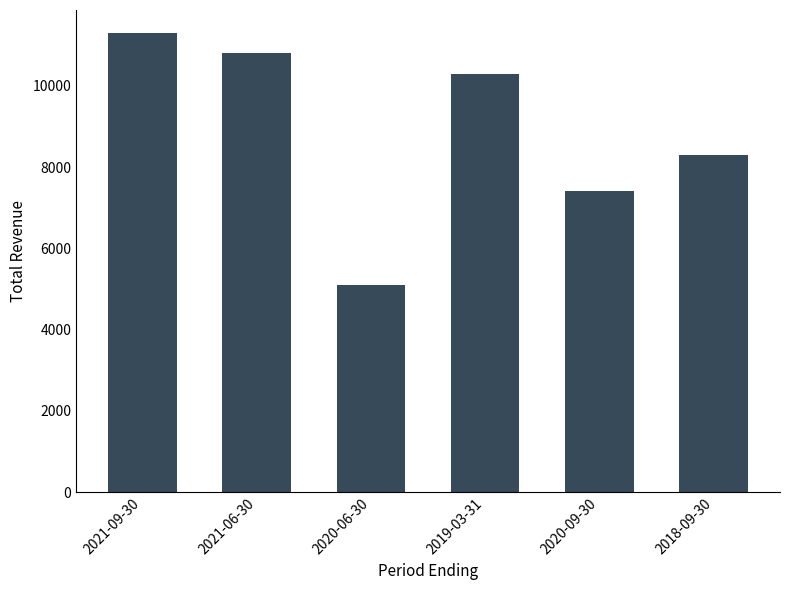

Between 2021-06-30 and 2019-03-31, which is larger?

2021-06-30